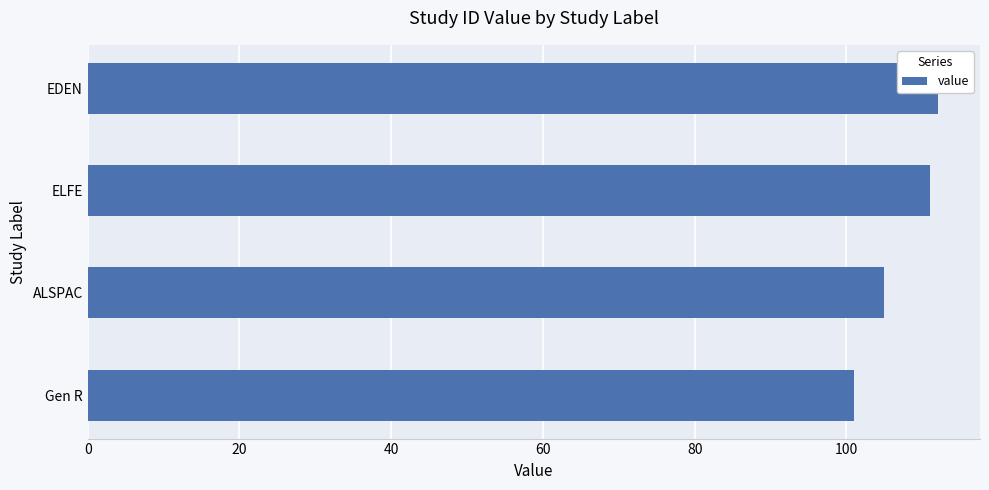

Between EDEN and ALSPAC, which is larger?

EDEN